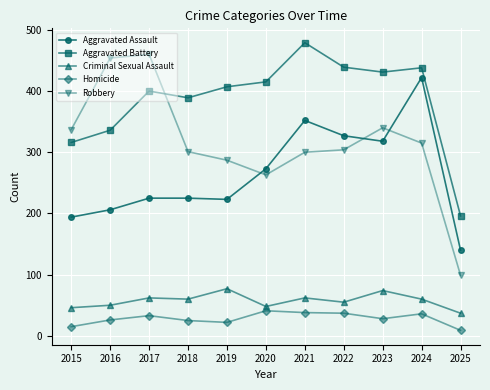

What is the average value of the Aggravated Assault series?

264